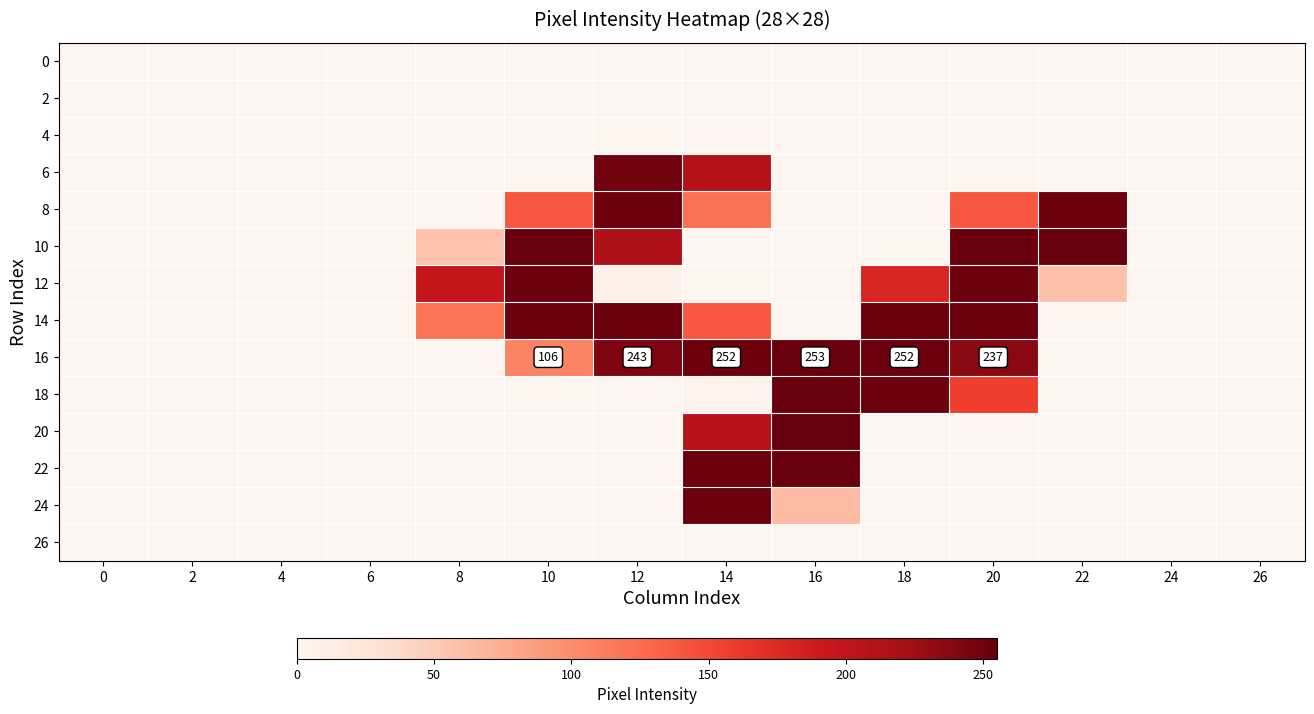

Where is 6 nearest to the value 124?

14